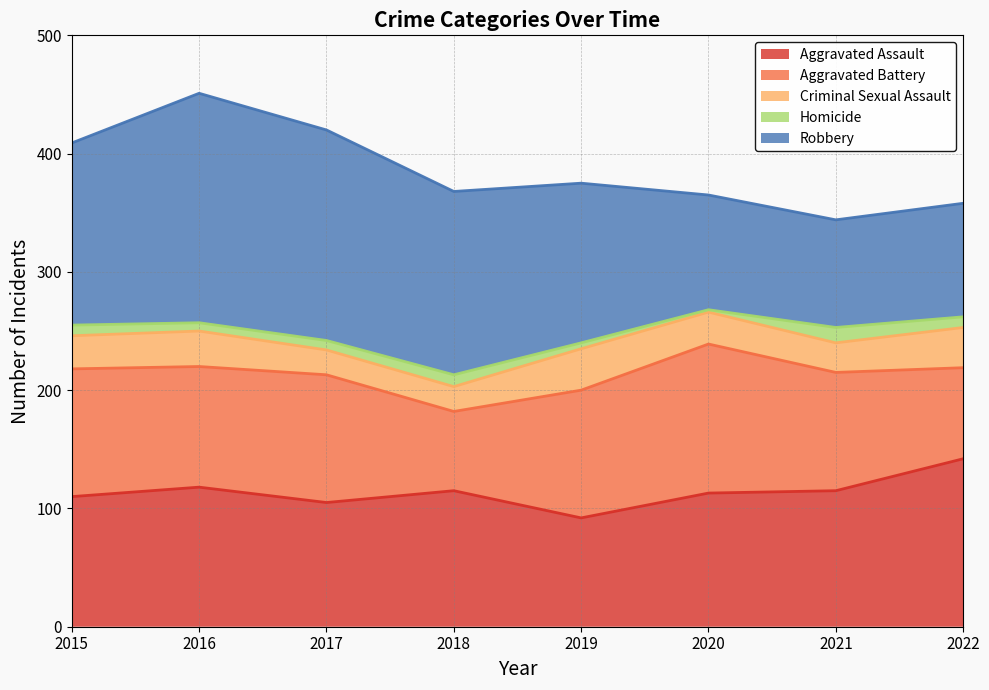

Which series has the largest total across all categories?

Robbery